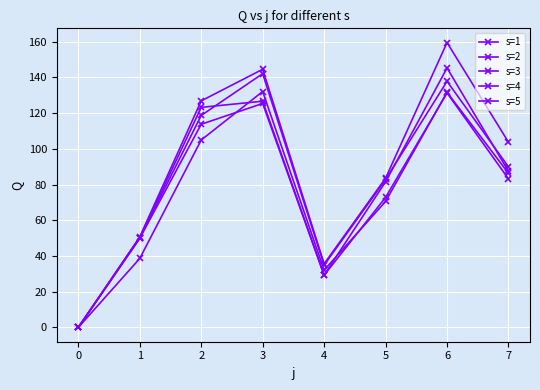

Is this an area chart (filled region under the line)?

No